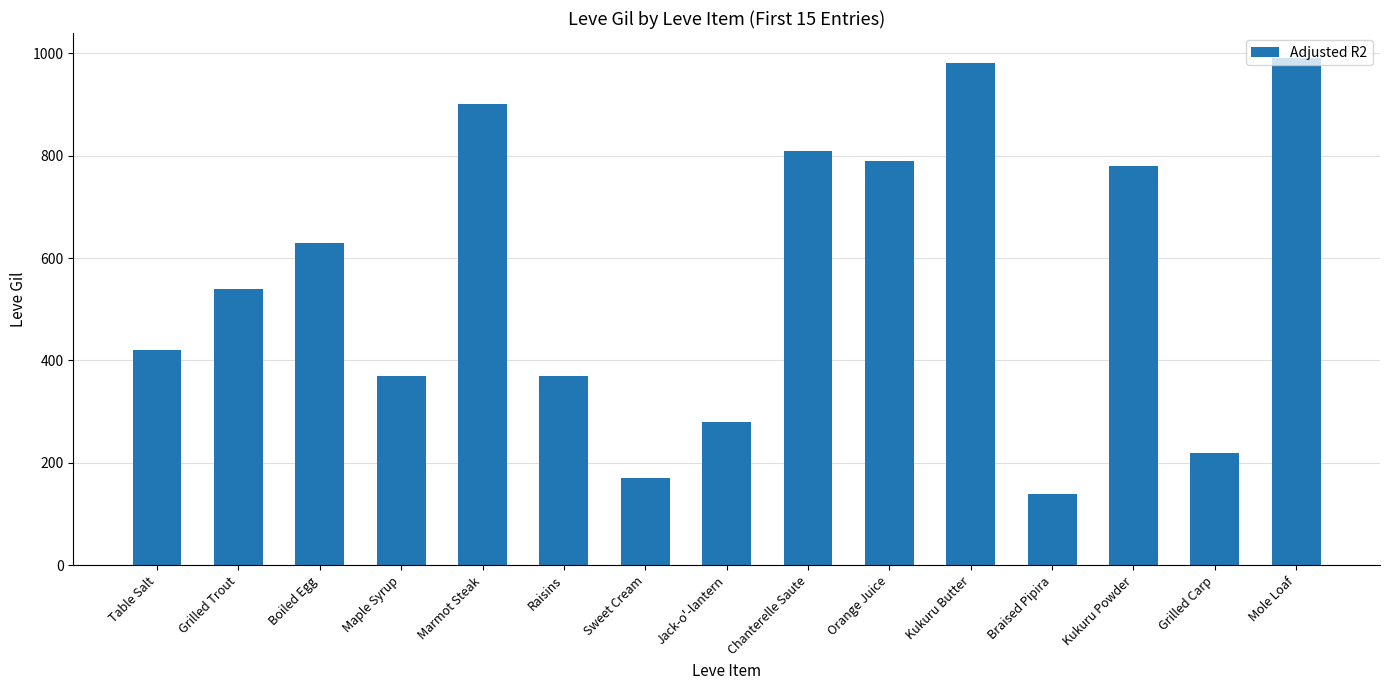

Which label corresponds to the smallest value in the chart?

Braised Pipira